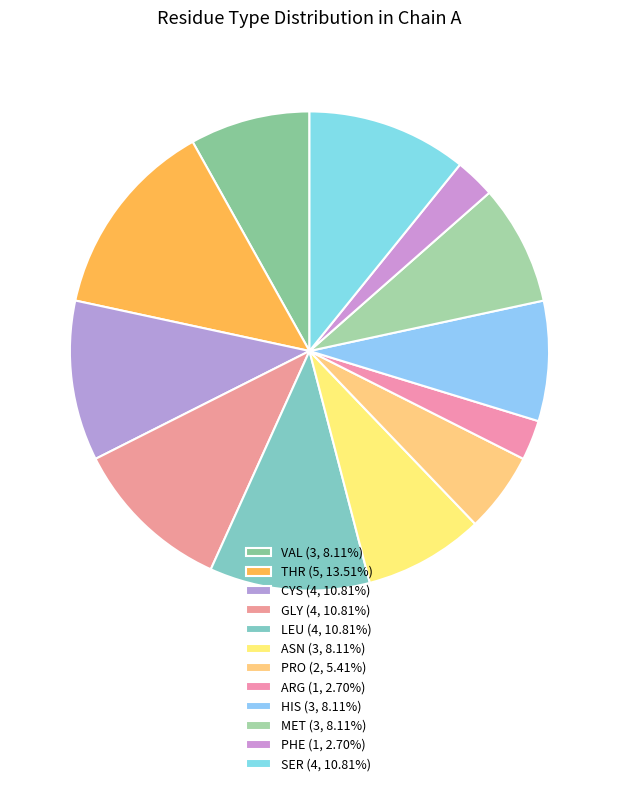

Count the number of slices in the pie.

12